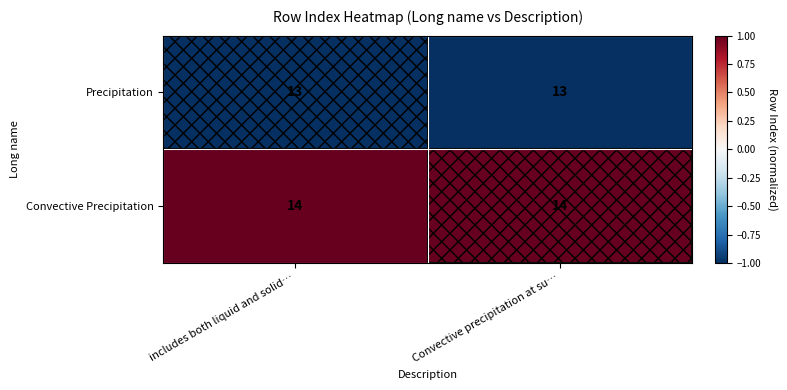

What is the average value of the Convective Precipitation series?

14